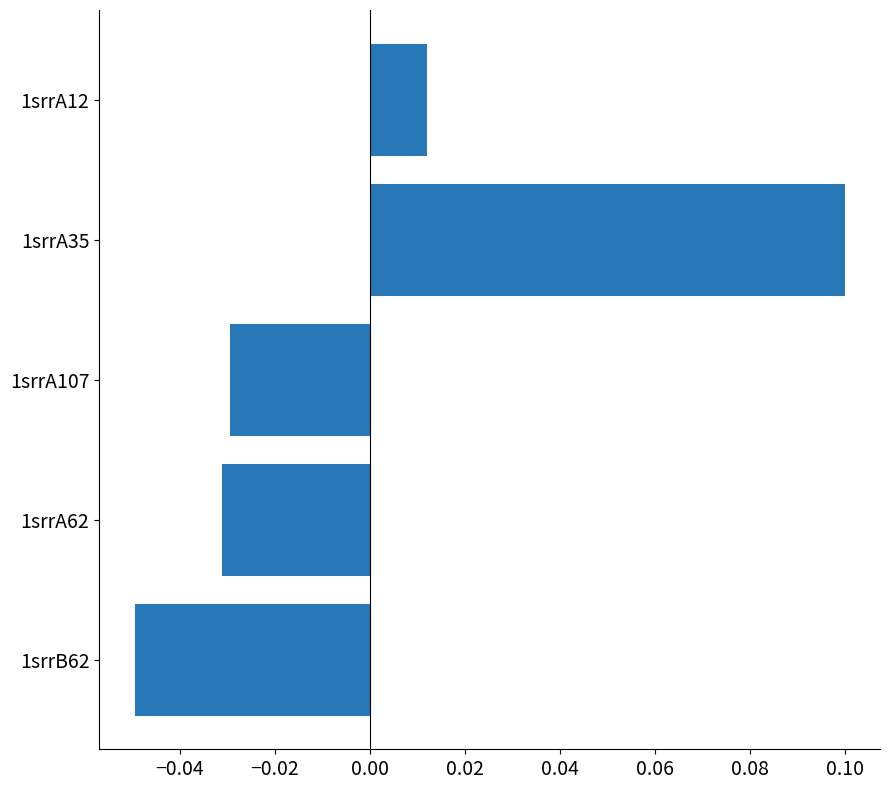

Which label corresponds to the smallest value in the chart?

1srrB62